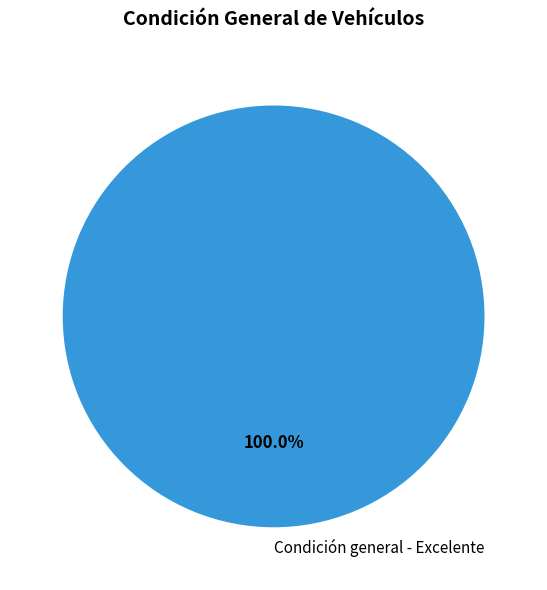

Rank the categories by value from lowest to highest.

Condición general - Excelente